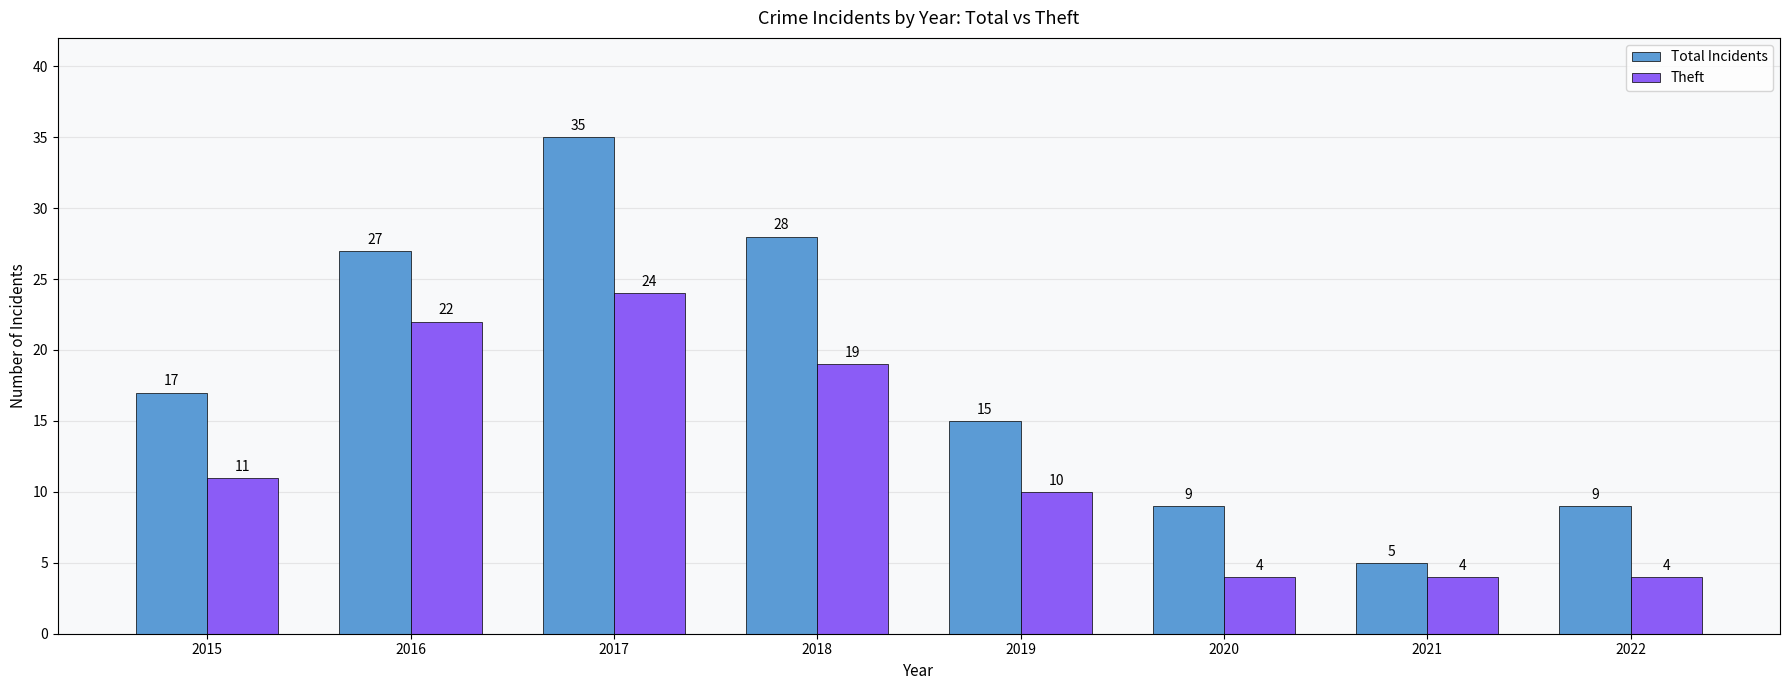

Is the value of Theft at 2021 greater than the value of Total Incidents at 2018?

No